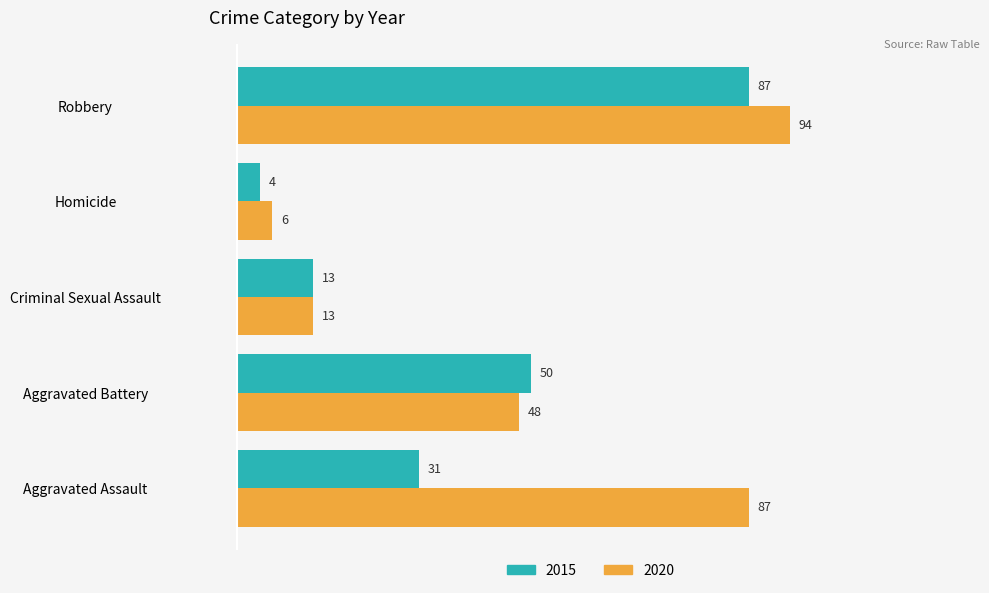

Which series has the largest total across all categories?

2020